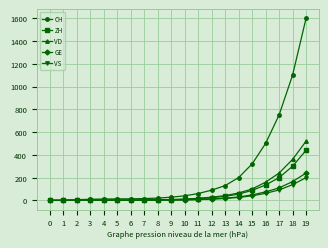

Which series changed the most between 6 and 14?

CH